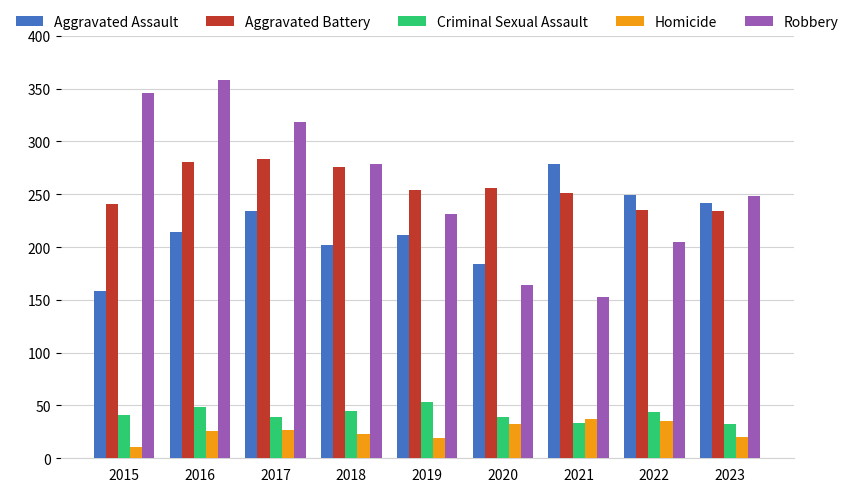

What is the total value across all series at 2018?

825